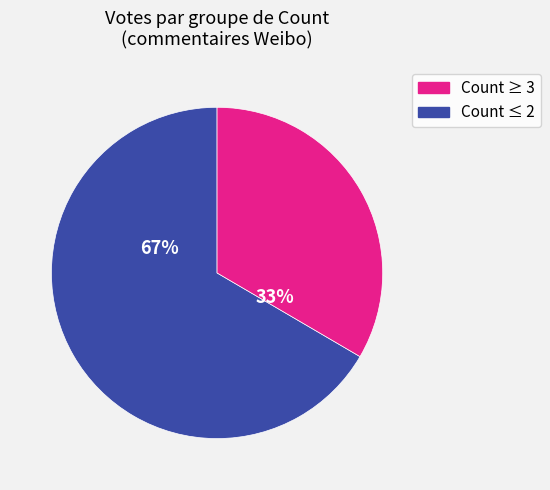

How many segments does this pie chart have?

2